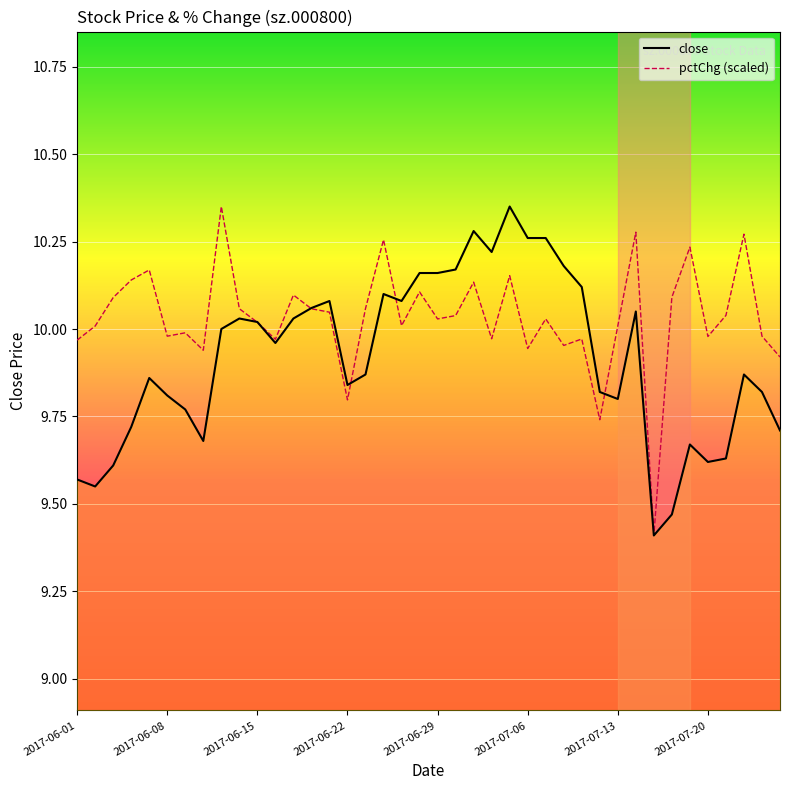

Which series has the largest total across all categories?

pctChg (scaled)